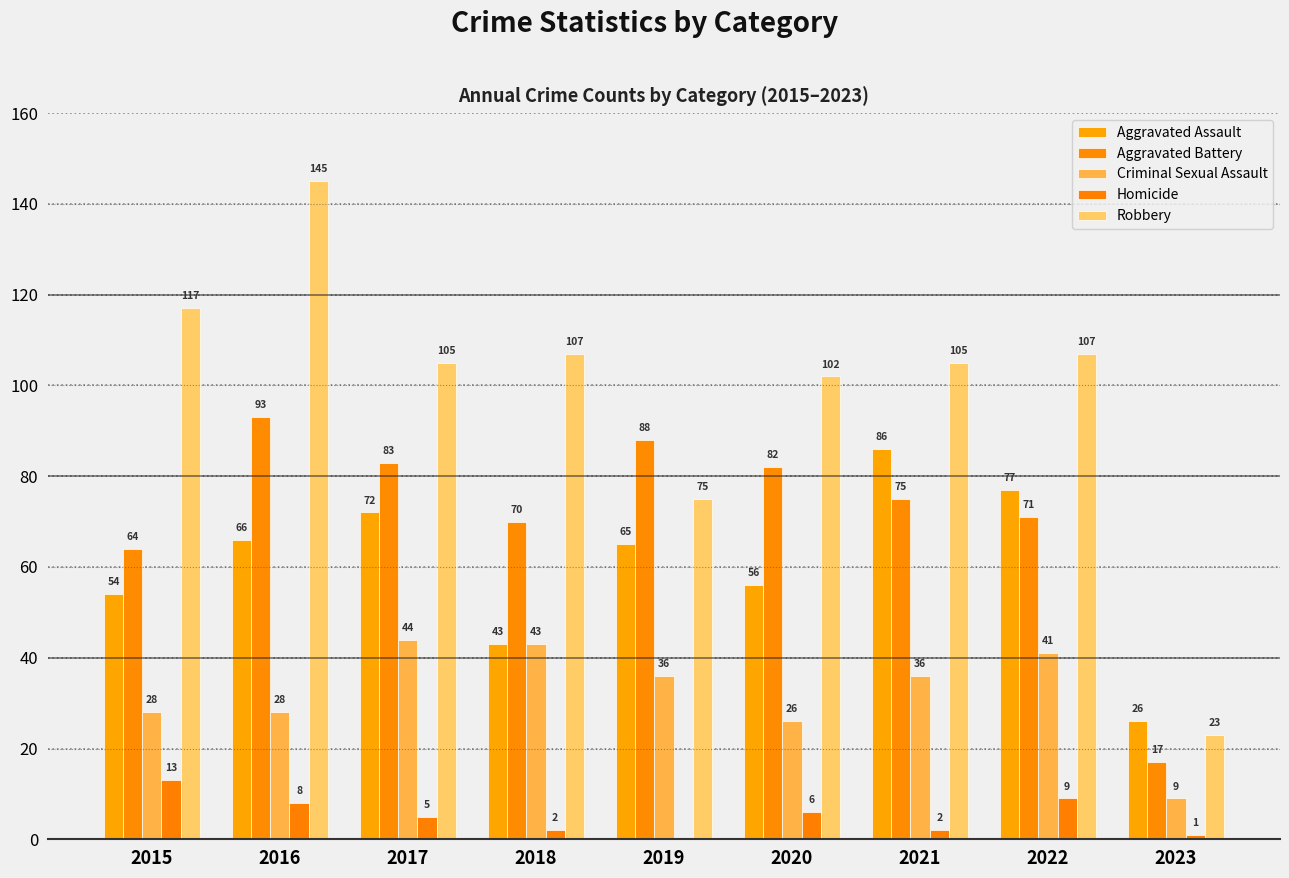

Are the bars grouped side by side (vs. stacked)?

Yes